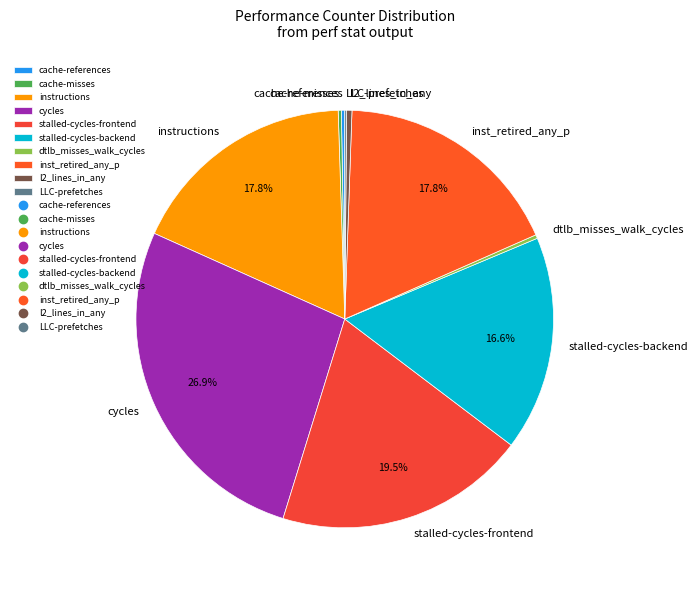

Is stalled-cycles-frontend the majority of the pie?

No